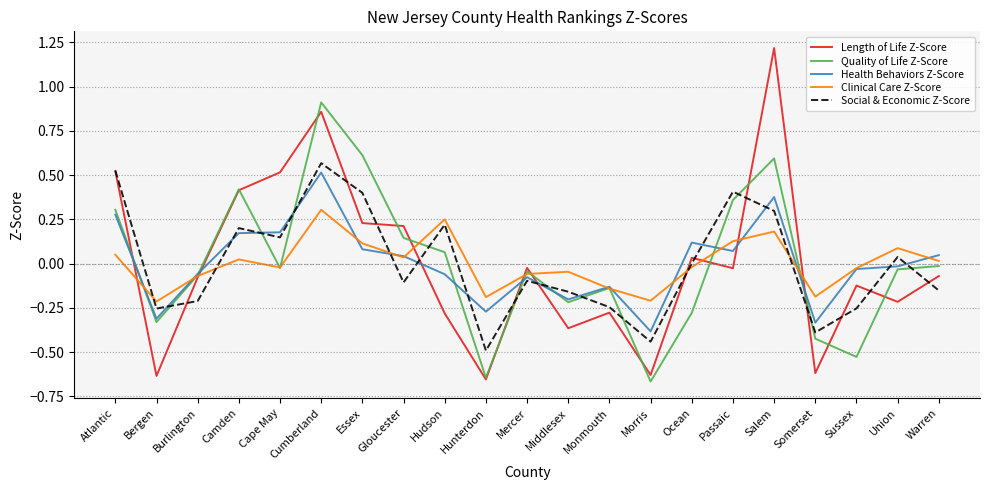

Count the number of data series in this chart.

5